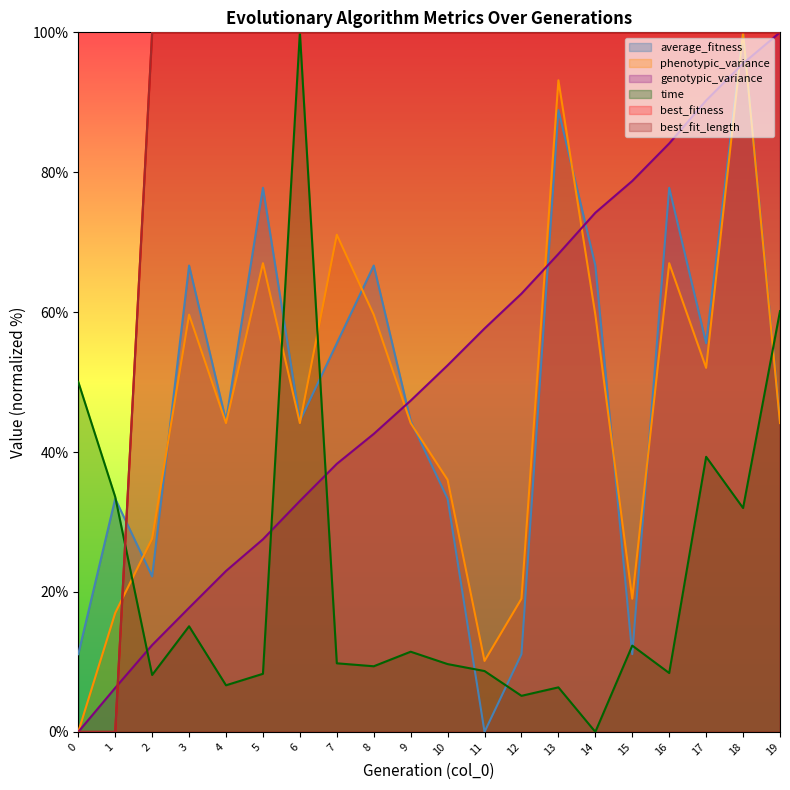

What is the value of the average_fitness point at the 18th from the left?

55.6